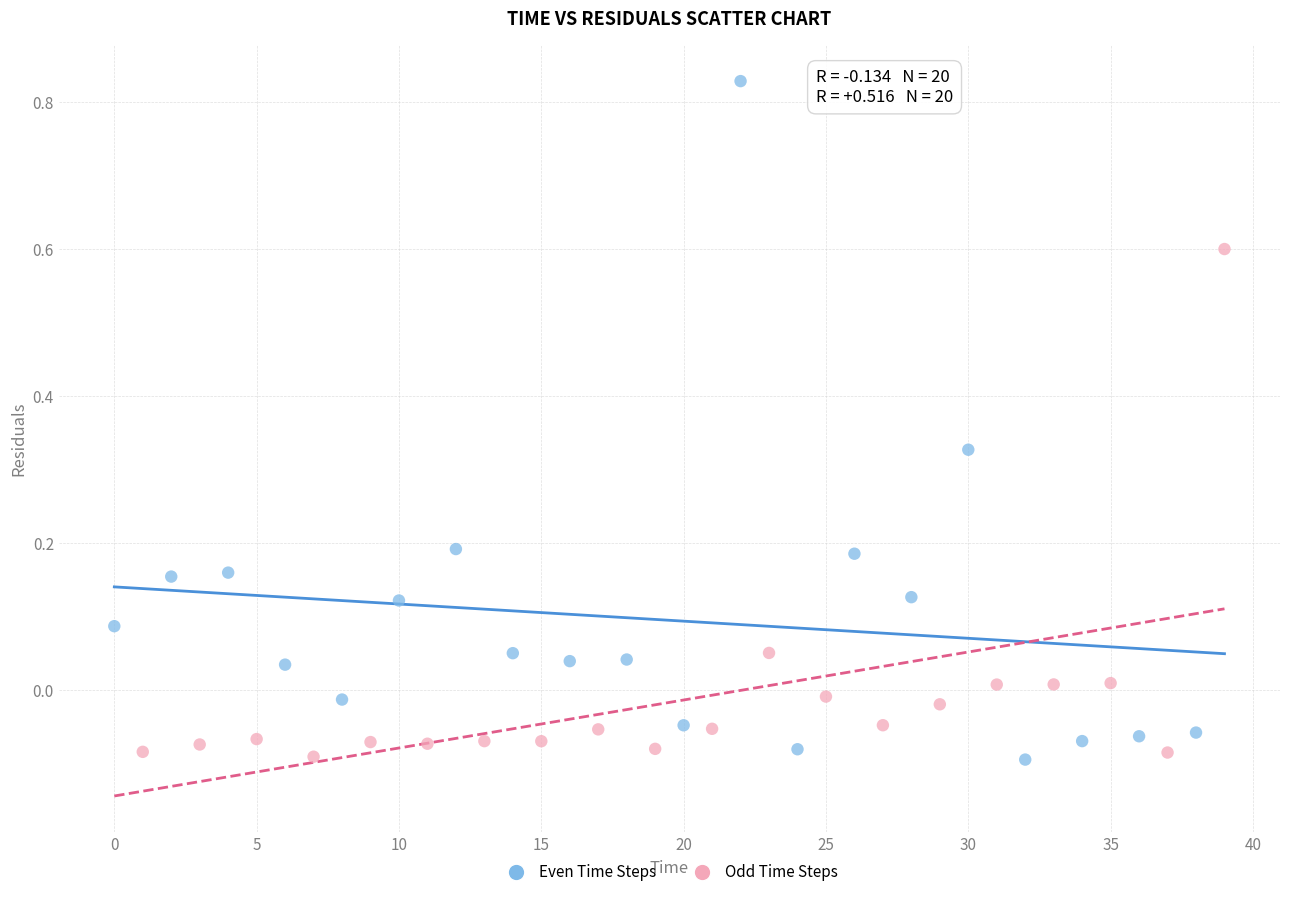

Which series has the largest Y range (max minus min)?

Even Time Steps